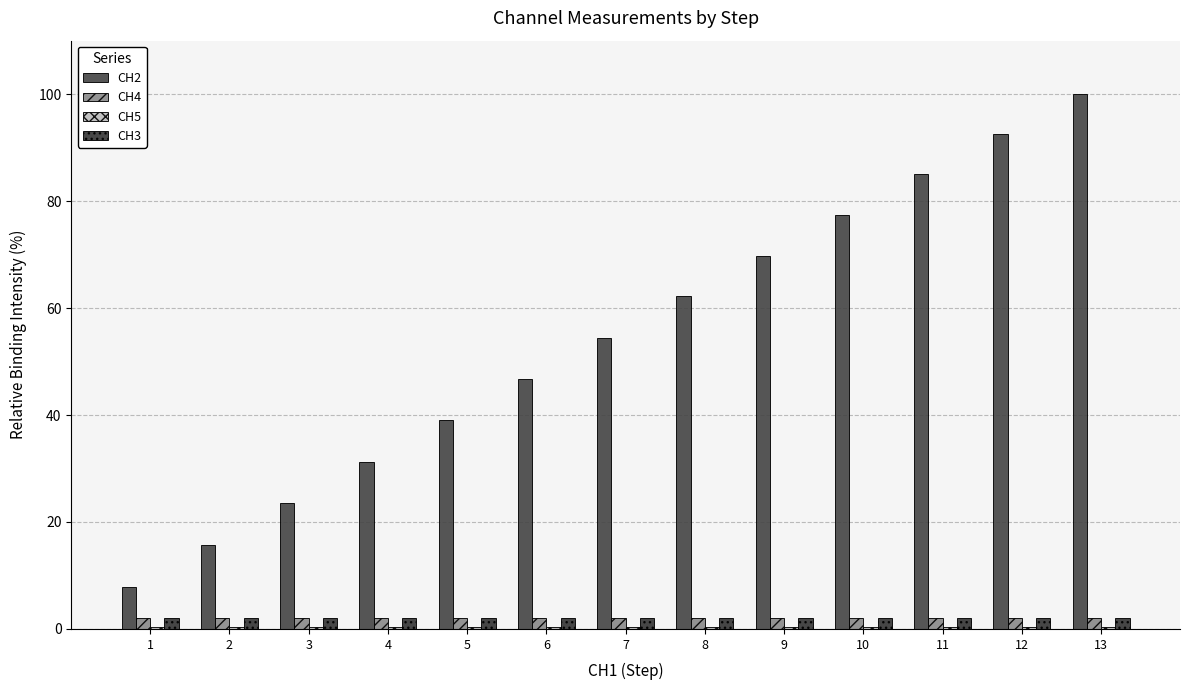

How many data points does each series have?

13